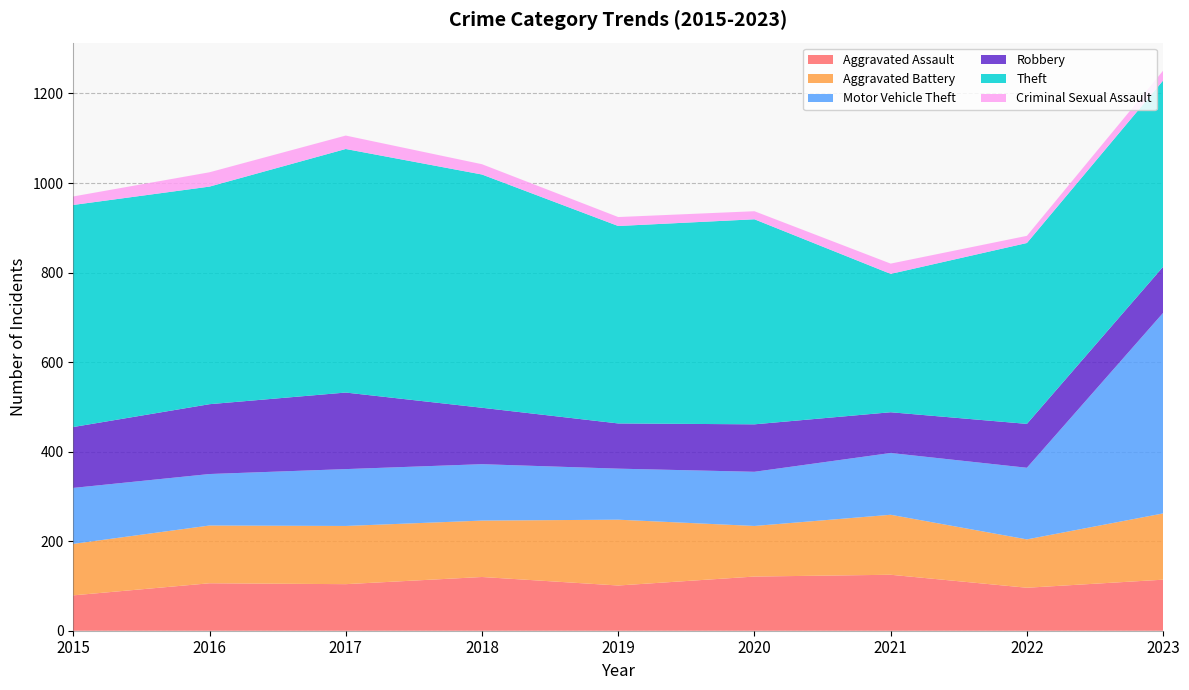

Reading left to right, extract all data points from this chart.

Aggravated Assault: 2015=79	2016=106	2017=104	2018=120	2019=101	2020=121	2021=125	2022=96	2023=114
Aggravated Battery: 2015=115	2016=129	2017=130	2018=126	2019=147	2020=113	2021=134	2022=108	2023=148
Motor Vehicle Theft: 2015=125	2016=115	2017=127	2018=126	2019=114	2020=121	2021=138	2022=160	2023=448
Robbery: 2015=136	2016=156	2017=171	2018=126	2019=101	2020=106	2021=91	2022=98	2023=103
Theft: 2015=496	2016=486	2017=544	2018=521	2019=441	2020=458	2021=309	2022=404	2023=416
Criminal Sexual Assault: 2015=19	2016=32	2017=30	2018=23	2019=20	2020=18	2021=23	2022=16	2023=22